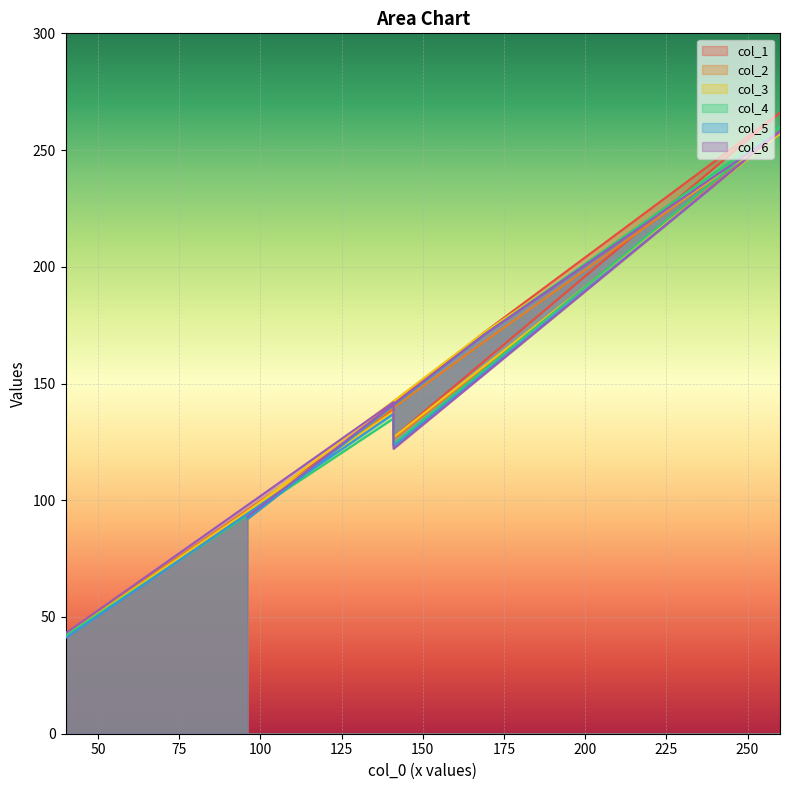

What is the difference between the maximum and minimum values in the col_5 series?

217